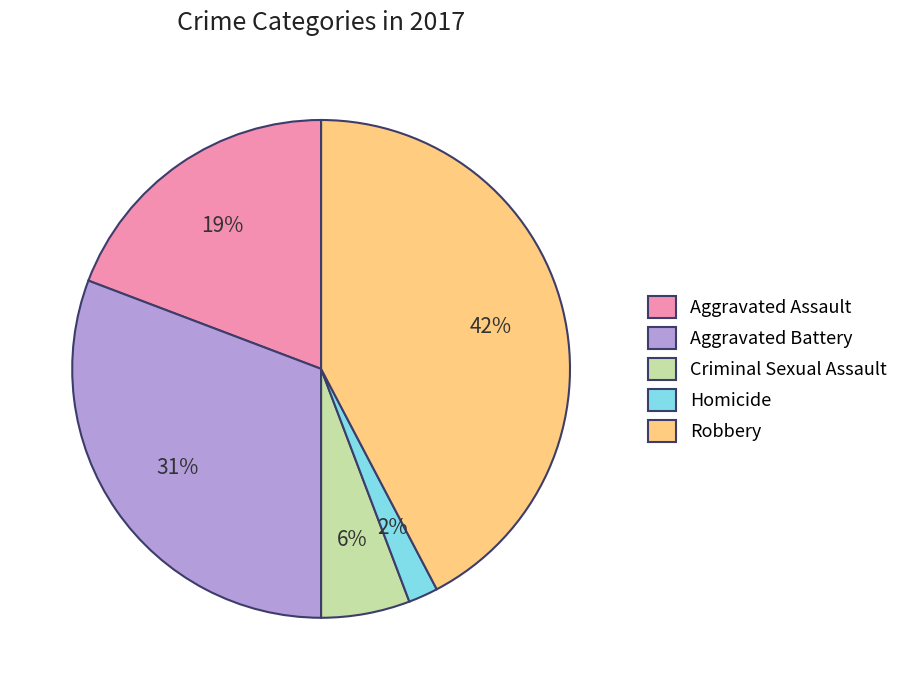

What percentage is the Robbery slice, to the nearest percent?

42%